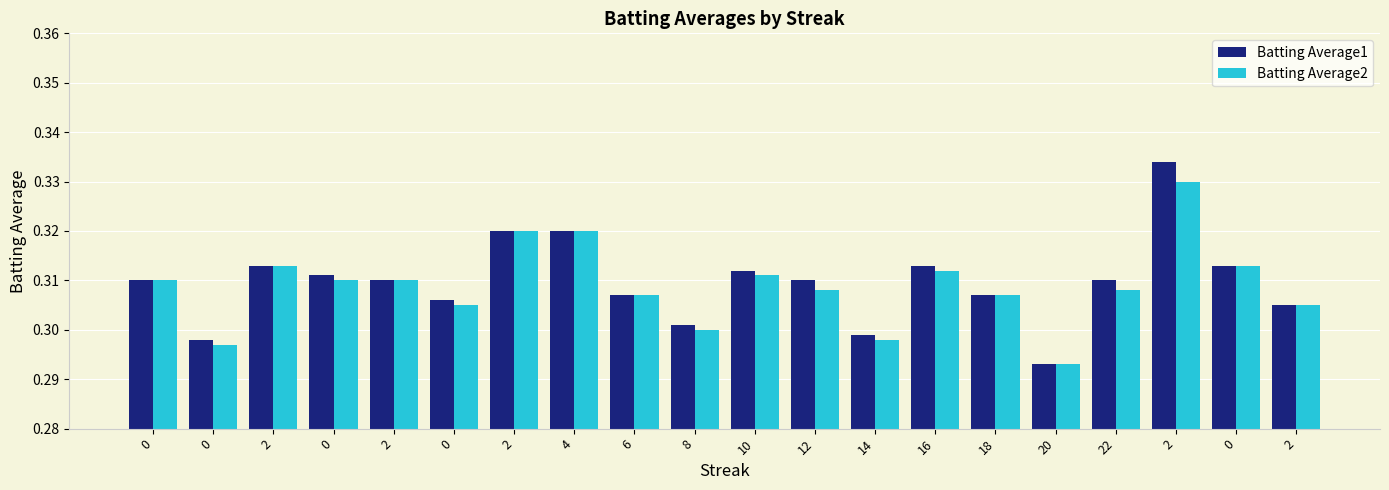

What is the label of the 15th bar from the left?

18